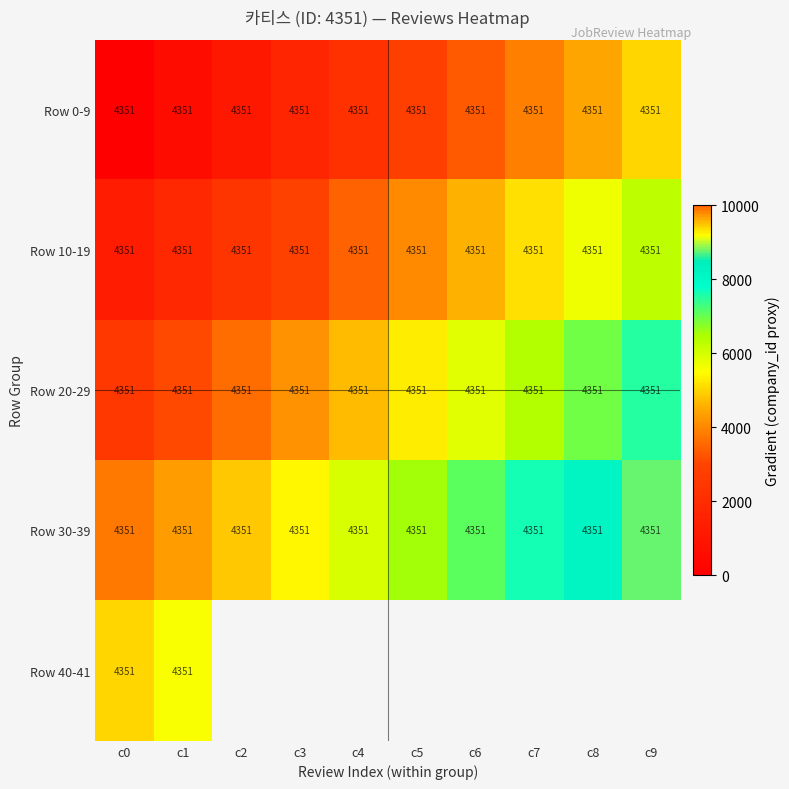

What value does the Row 30-39 series have at c9?

4351